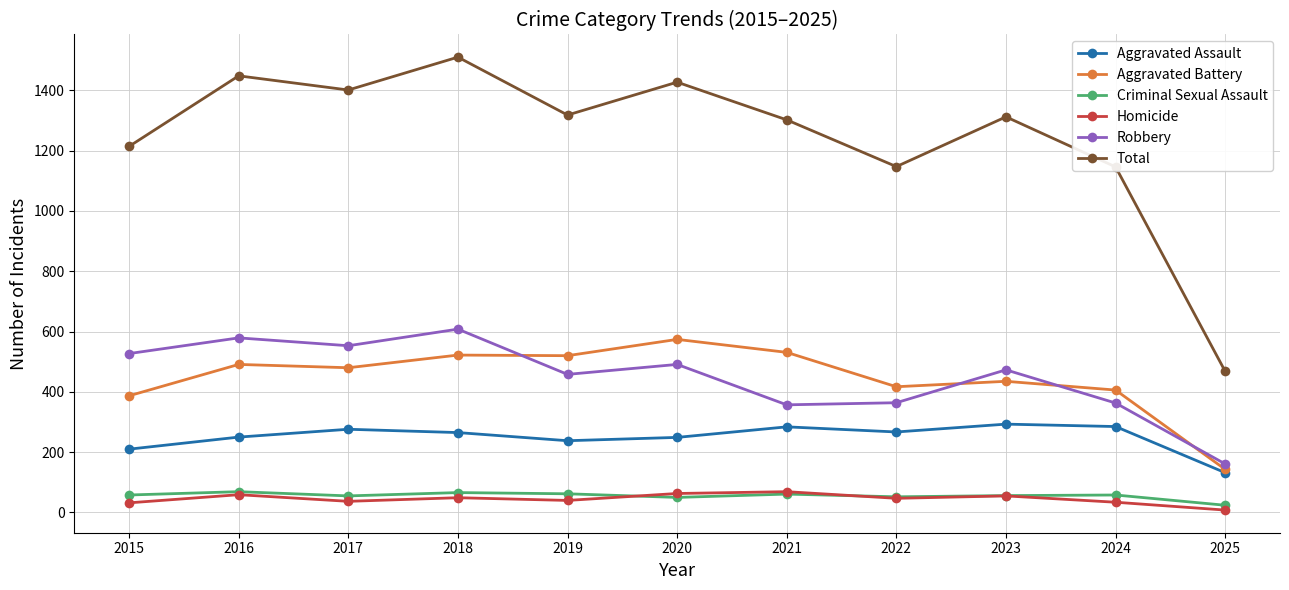

In Total, how many points are higher than both neighbors (excluding endpoints)?

4